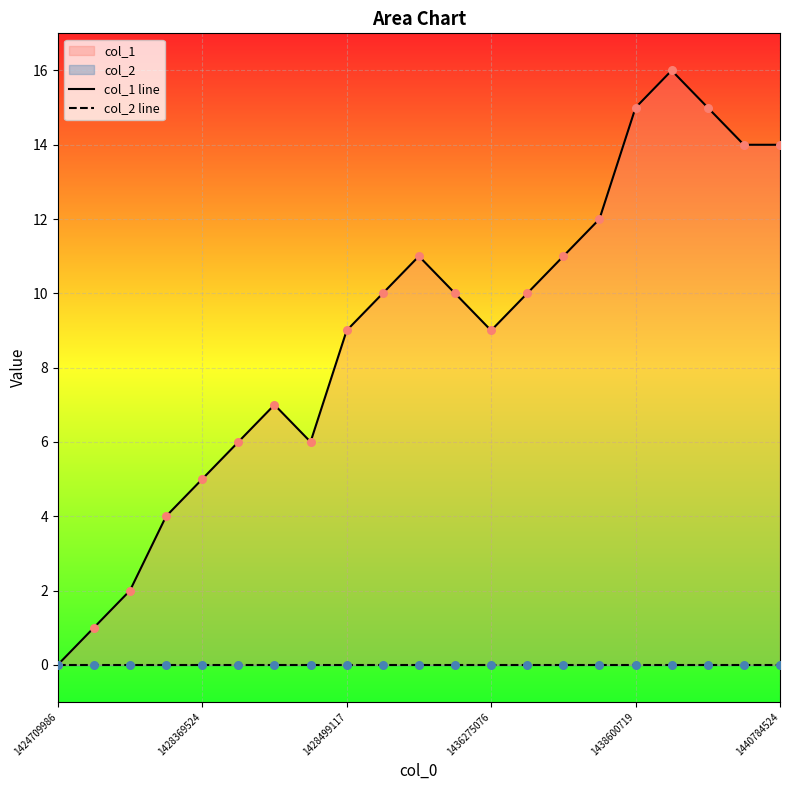

What is the total value across all series at 14?

11